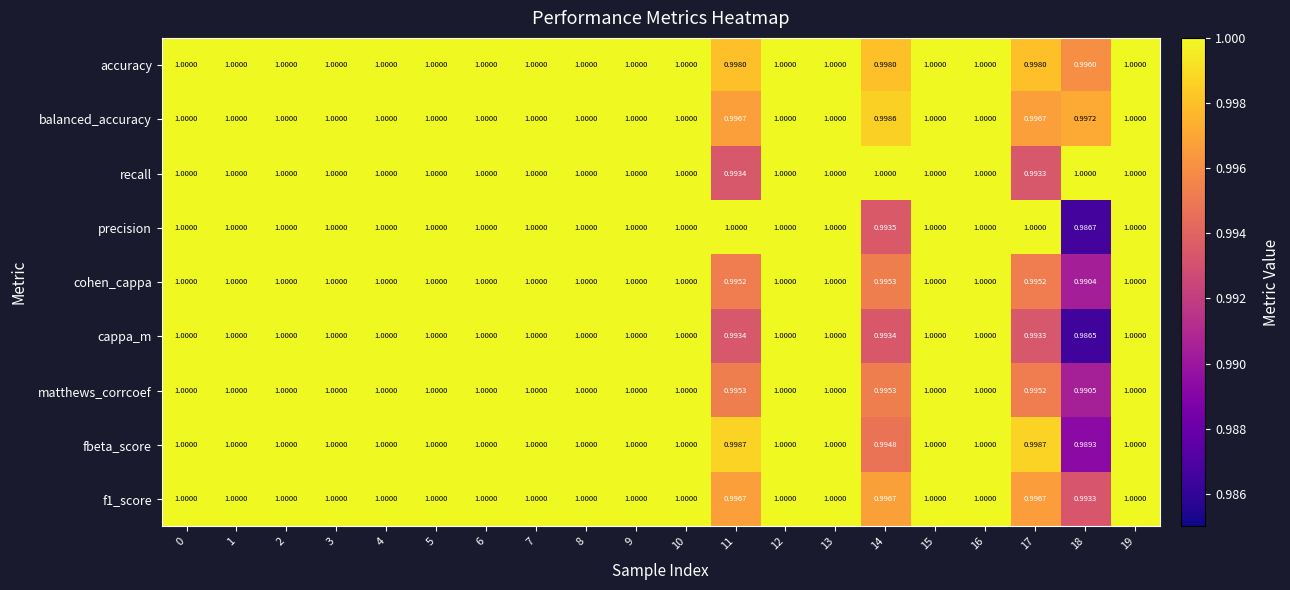

Which series has the largest total across all categories?

accuracy